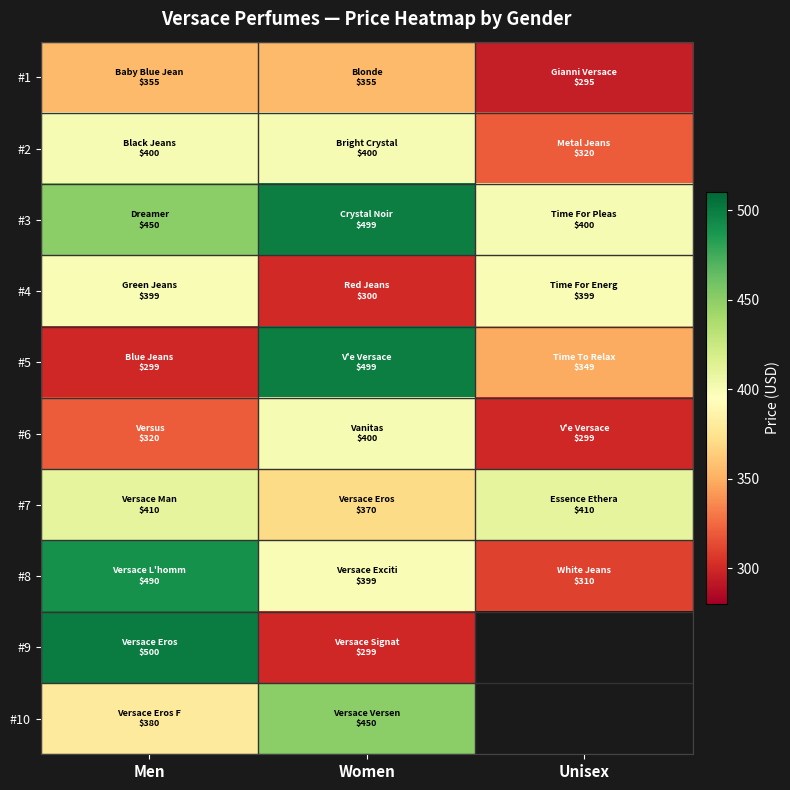

Is it true that #7 equals 410.0 at Men?

True